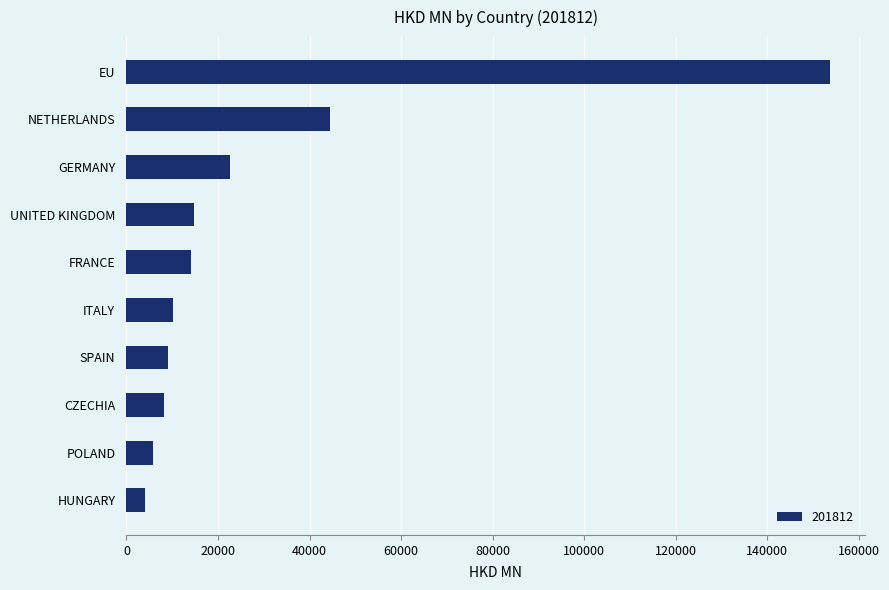

The value at CZECHIA is 8130.1. True or false?

True